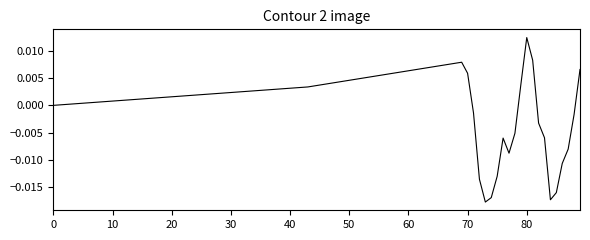

Does the chart display data point markers on the line(s)?

No